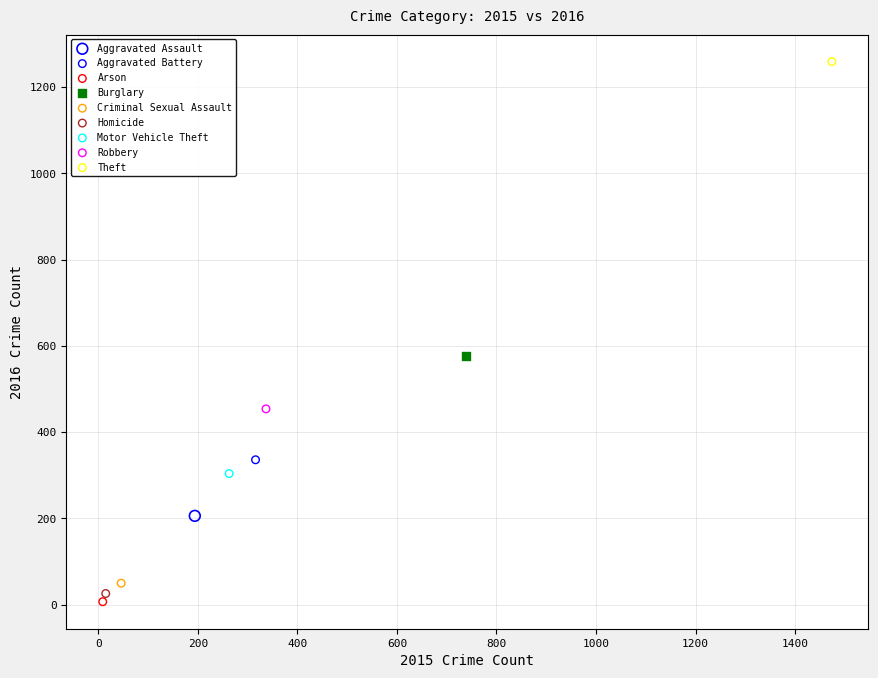

What are all the series names shown in the legend?

Aggravated Assault, Aggravated Battery, Arson, Burglary, Criminal Sexual Assault, Homicide, Motor Vehicle Theft, Robbery, Theft